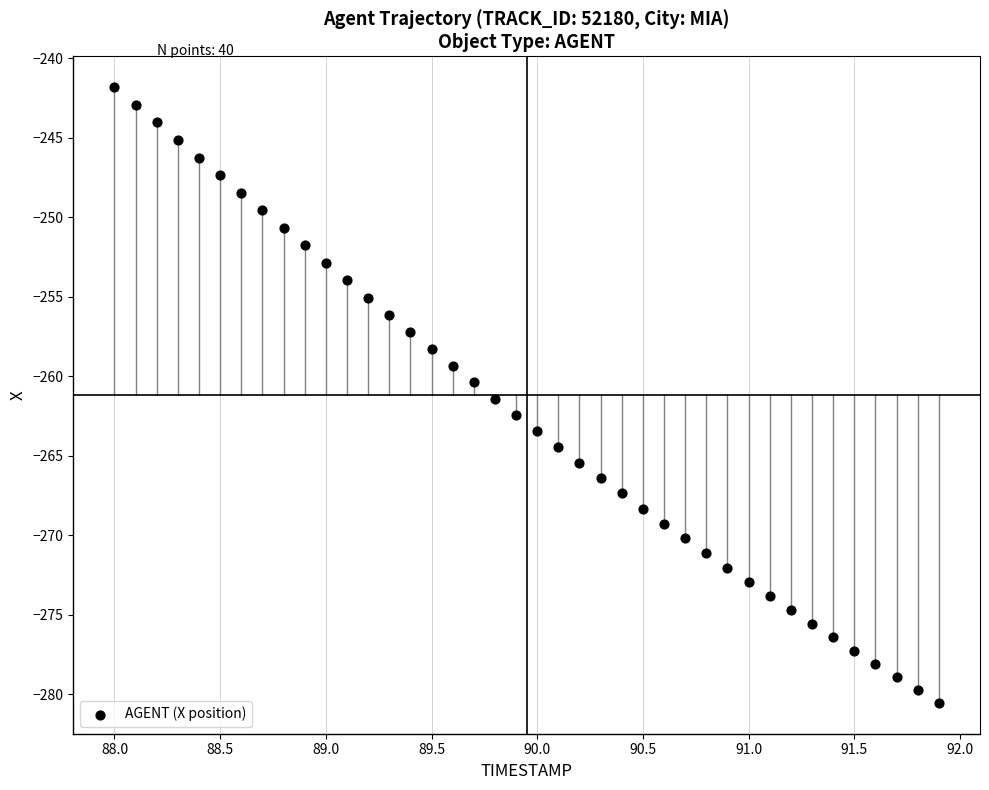

What is the range of X values (max minus min)?

3.9